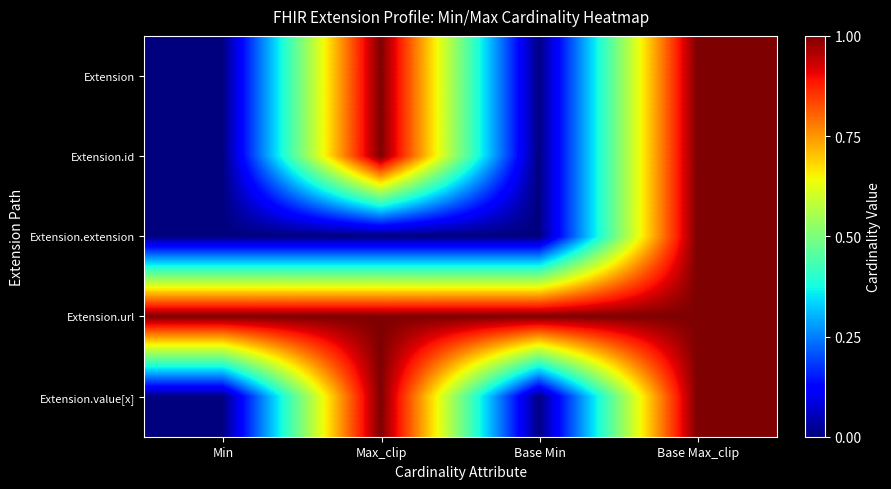

Reading left to right, what are all the values shown in this chart?

Extension: Min=0	Max_clip=1	Base Min=0	Base Max_clip=1
Extension.id: Min=0	Max_clip=1	Base Min=0	Base Max_clip=1
Extension.extension: Min=0	Max_clip=0	Base Min=0	Base Max_clip=1
Extension.url: Min=1	Max_clip=1	Base Min=1	Base Max_clip=1
Extension.value[x]: Min=0	Max_clip=1	Base Min=0	Base Max_clip=1